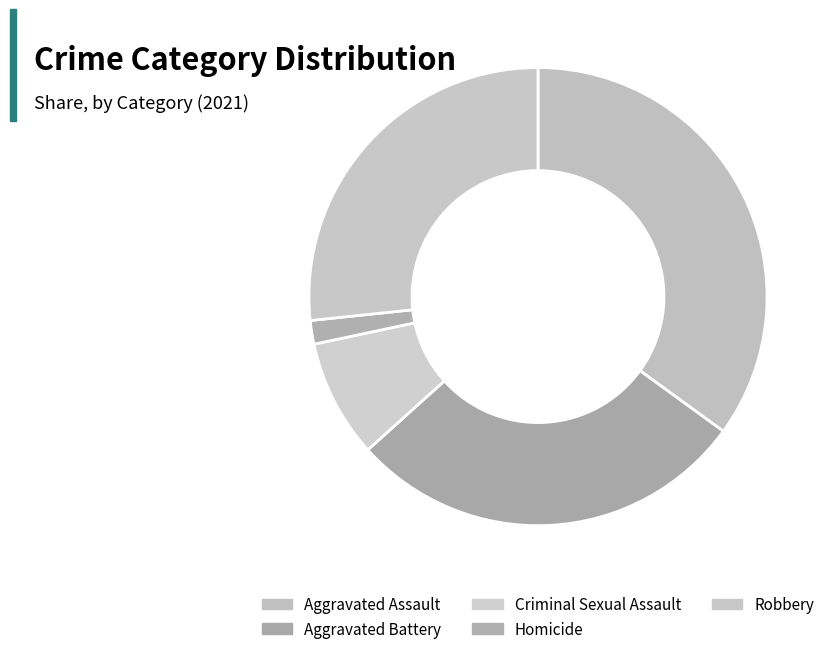

Combined, do Criminal Sexual Assault and Robbery account for over 50%?

No